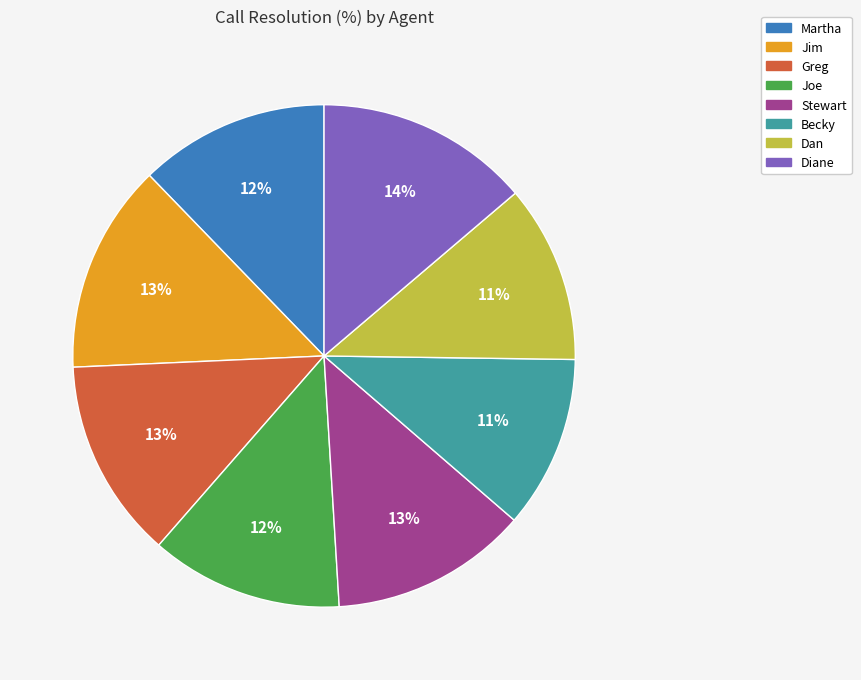

Between Dan and Stewart, which is larger?

Stewart